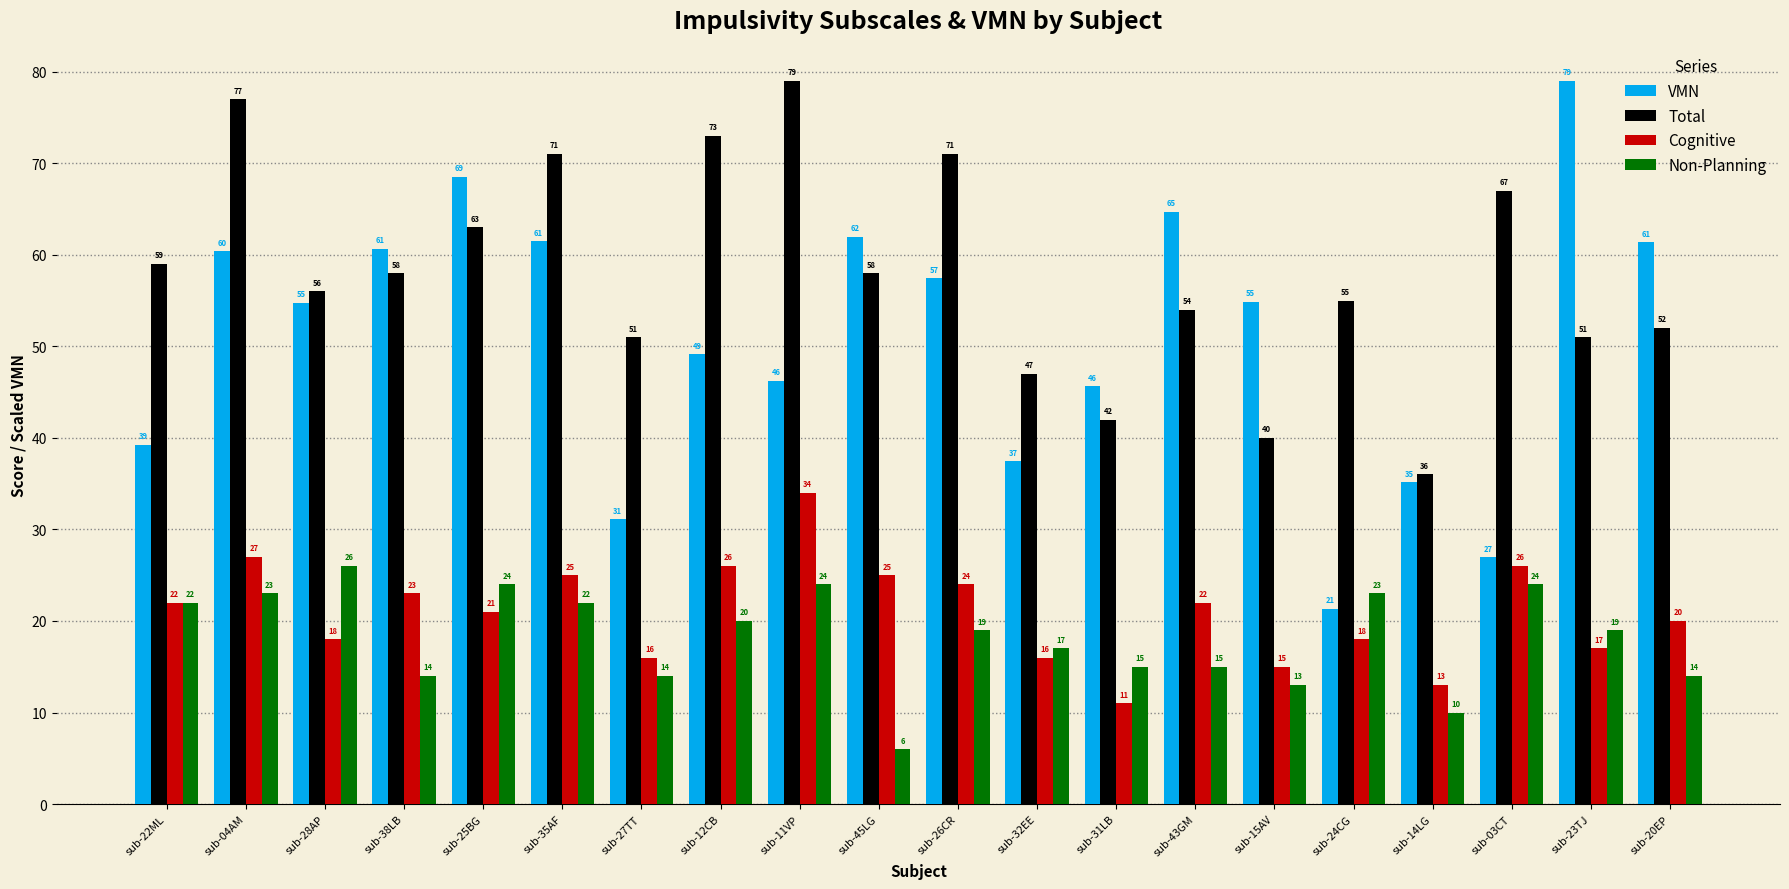

What are all the series names shown in the legend?

VMN, Total, Cognitive, Non-Planning